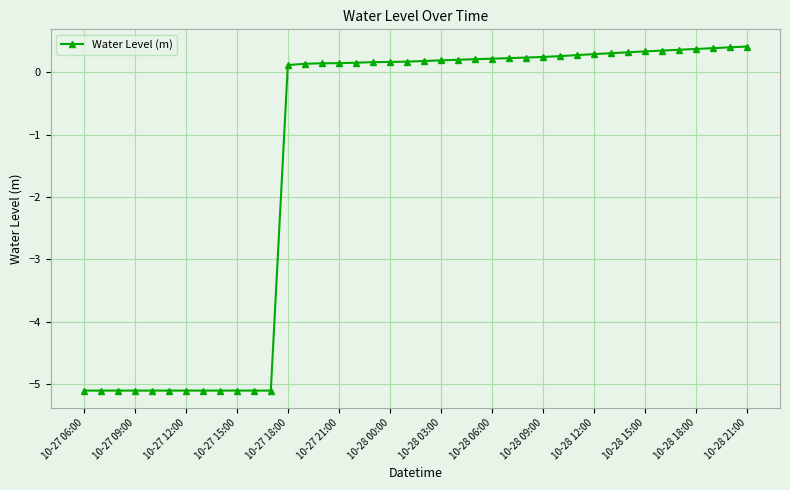

What is the difference between the second highest and minimum values?

5.5